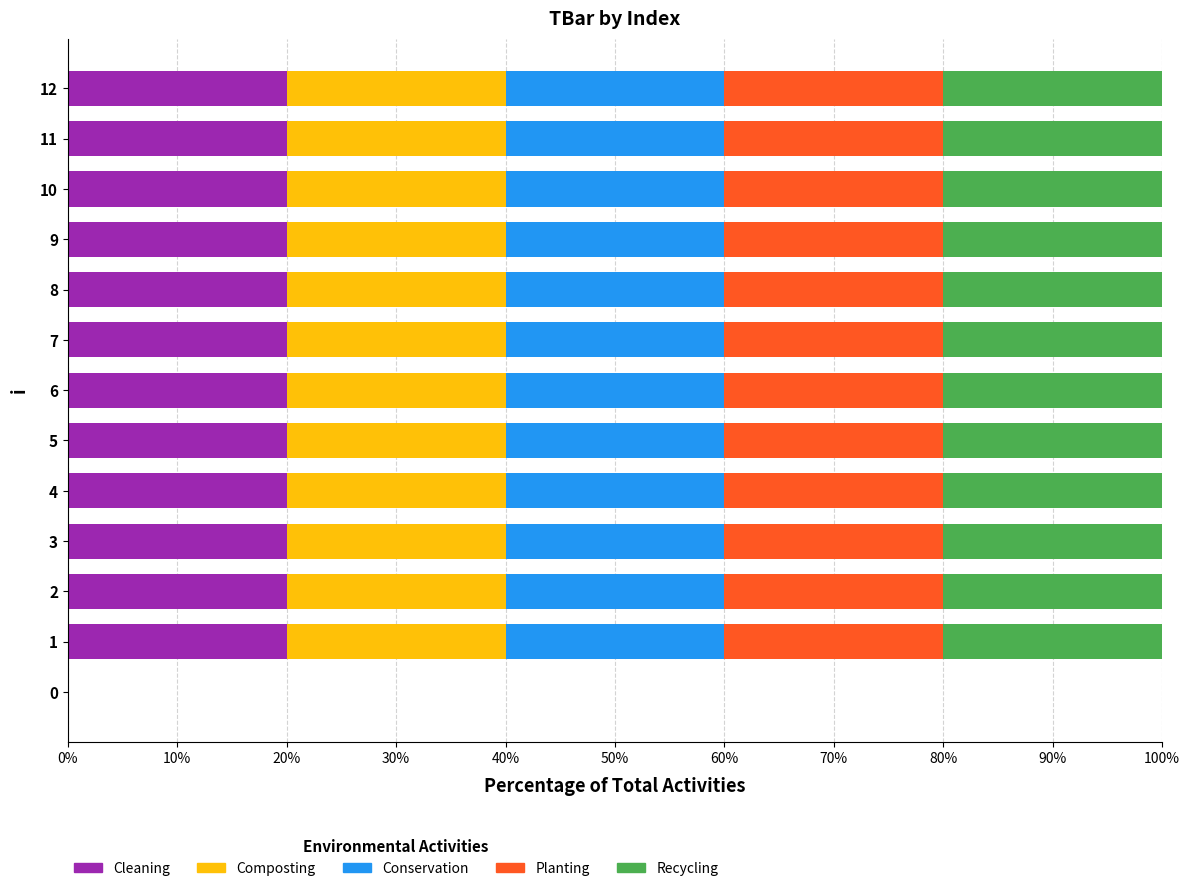

What is the sum of the Cleaning values at 6 and 3?

40